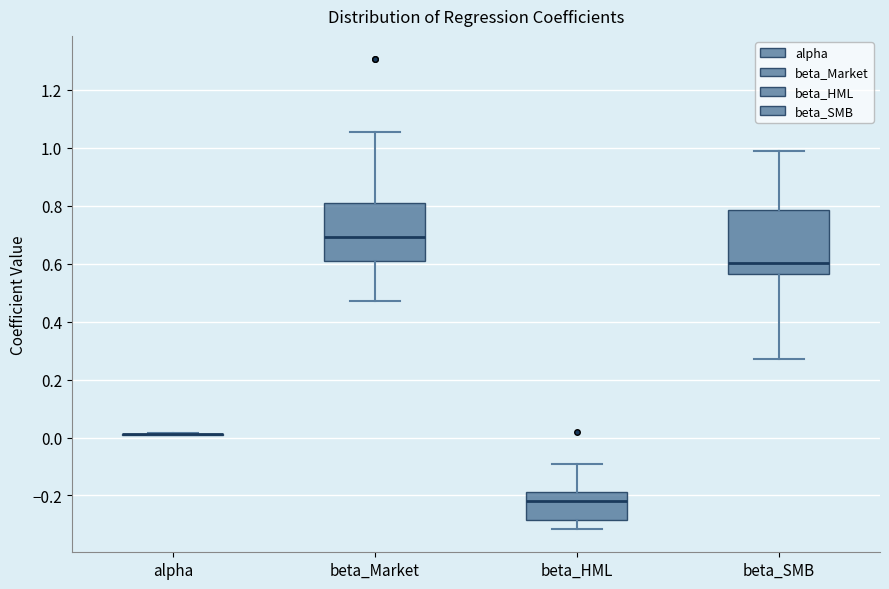

Reading left to right, read every box against the y-axis: the position of its median line, the range the box covers, and the ends of its whiskers. The values are not printed on the chart, so give them approximately, as read against the axis.

alpha: box collapsed to a line at 0.02, whiskers 0.00 to 0.02
beta_Market: median 0.70, box 0.60 to 0.80, whiskers 0.48 to 1.06
beta_HML: median -0.22, box -0.28 to -0.18, whiskers -0.32 to -0.10
beta_SMB: median 0.60, box 0.56 to 0.78, whiskers 0.28 to 0.98